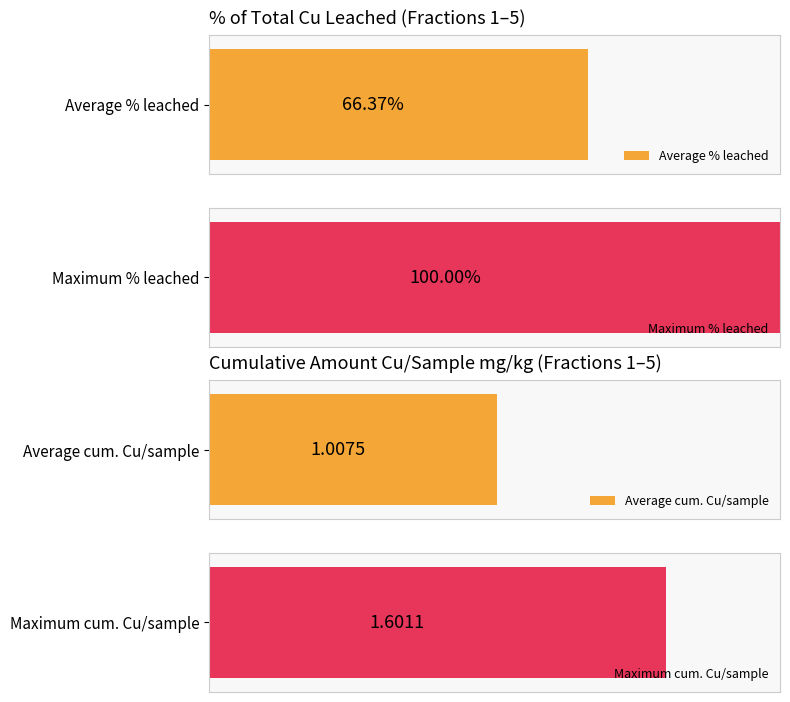

Read the Cum. amount Cu/sample (mg/kg) value at 5.

1.6